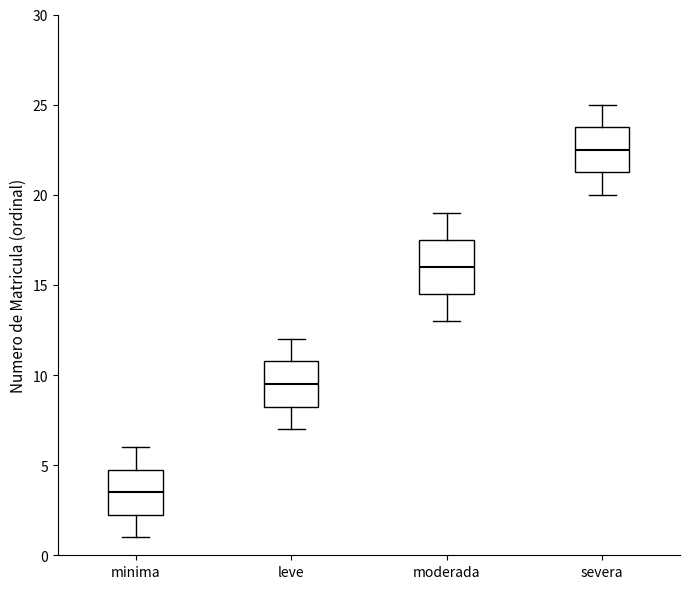

Which box's median line is the lowest?

minima